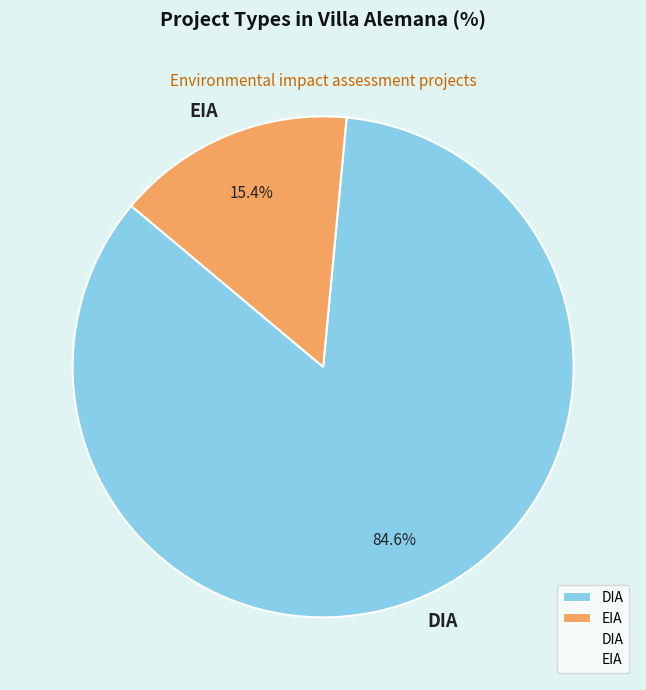

Is the sum of DIA and EIA greater than half?

Yes